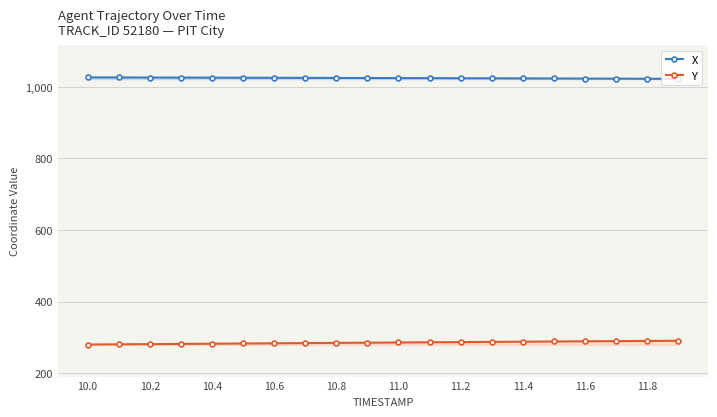

Reading left to right, list all the values displayed in this chart.

X: 1026.2	1026.1	1025.9	1025.7	1025.5	1025.3	1025.1	1024.9	1024.7	1024.5	1024.3	1024.1	1023.9	1023.7	1023.4	1023.2	1023.0	1022.7	1022.5	1022.2
Y: 280.0	280.5	281.1	281.7	282.3	282.8	283.4	284.0	284.6	285.1	285.7	286.2	286.8	287.4	287.9	288.5	289.0	289.5	290.0	290.5